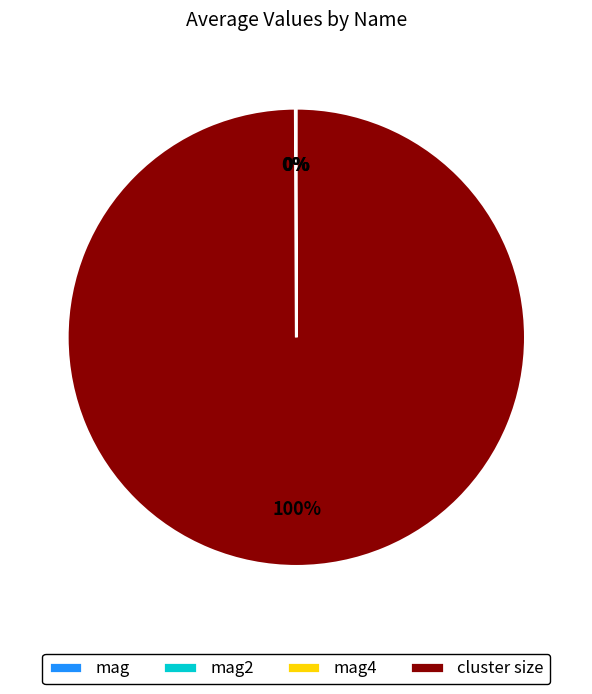

The cluster size slice represents 100% of the pie. True or false?

True